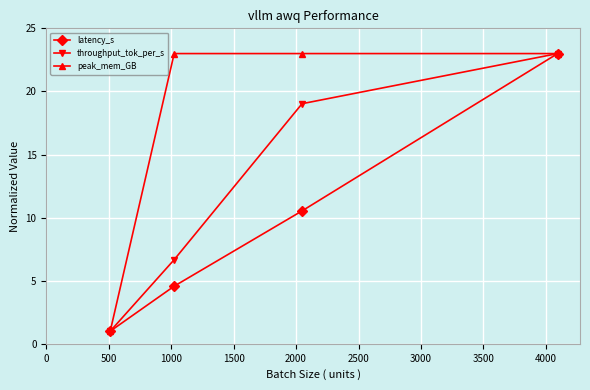

What is the value of the peak_mem_GB point at the 3rd from the left?

23.0